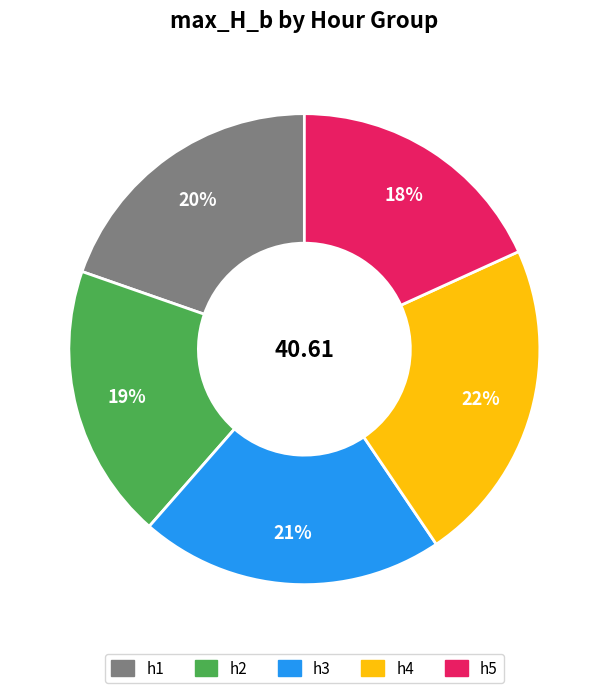

How many segments does this pie chart have?

5